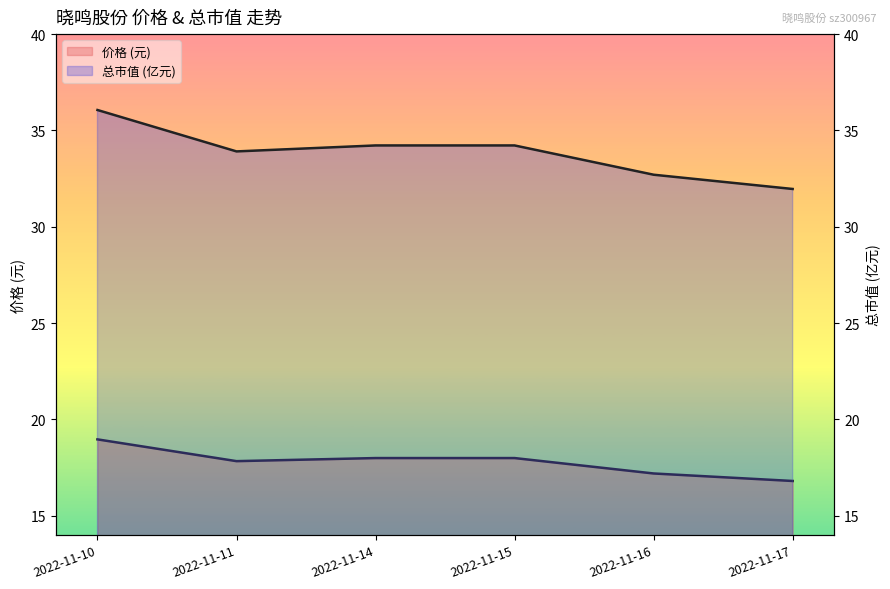

What is the difference between the maximum and second lowest values in the 总市值(亿元) series?

3.4